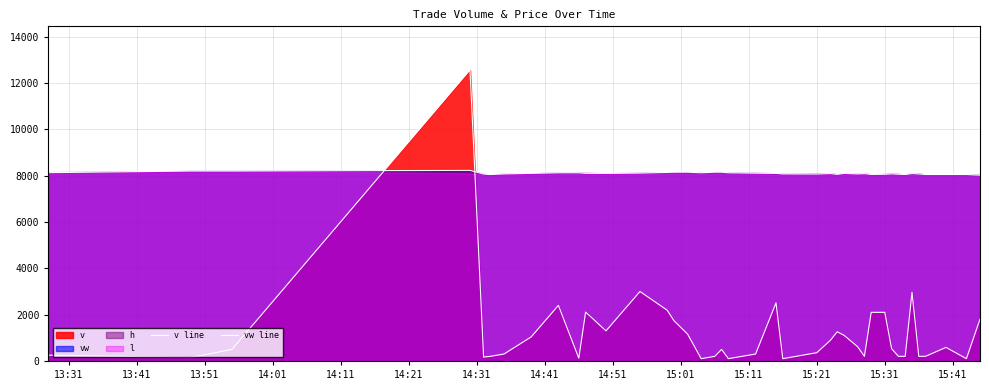

After their last crossing, which series has the higher values: vw line or v line?

vw line